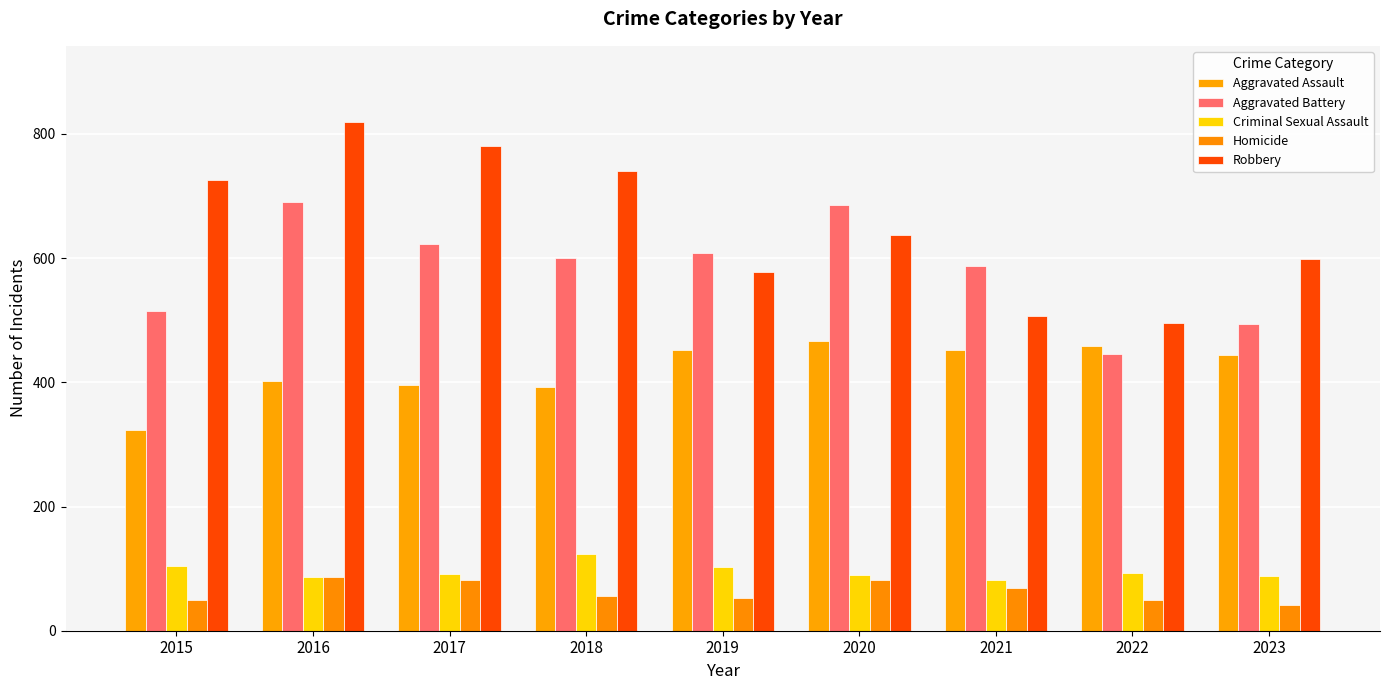

List the series in order of their peak value, lowest first.

Homicide, Criminal Sexual Assault, Aggravated Assault, Aggravated Battery, Robbery